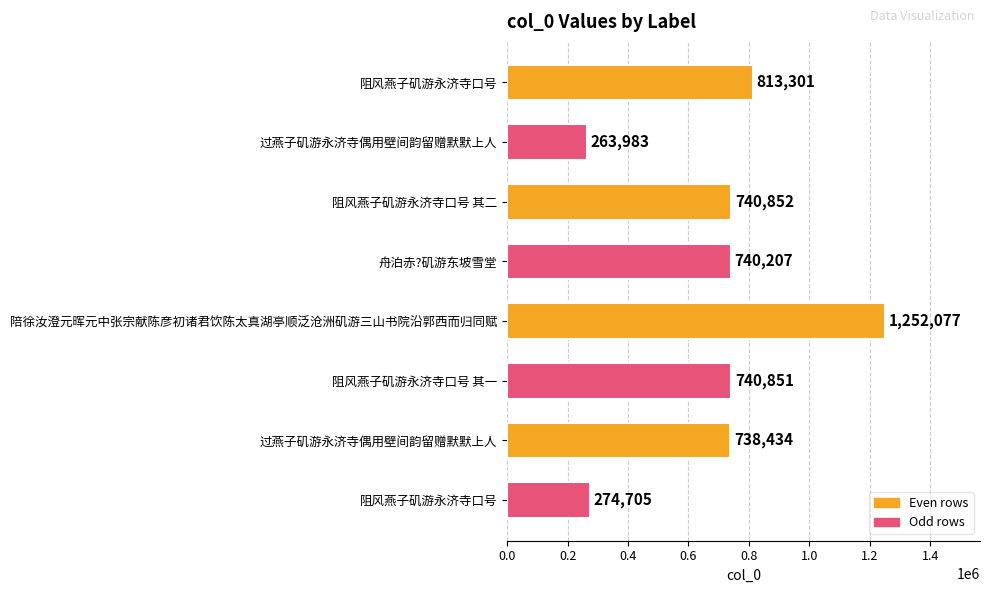

How many bars are there in total?

8